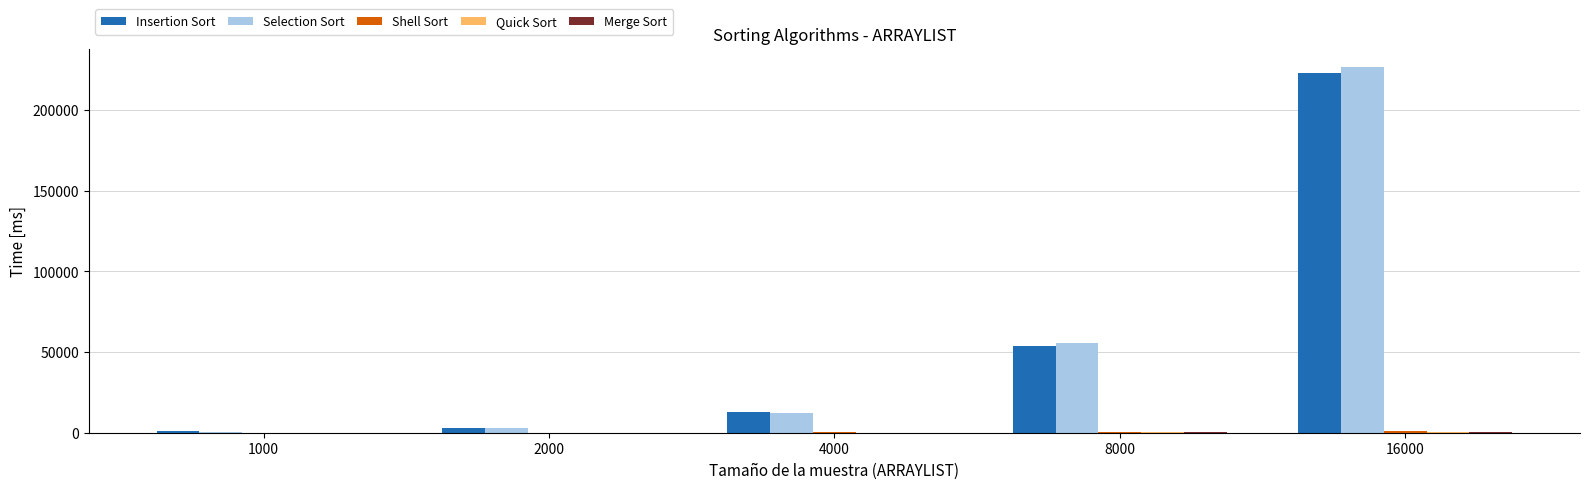

At which label is Selection Sort closest to 113643?

8000